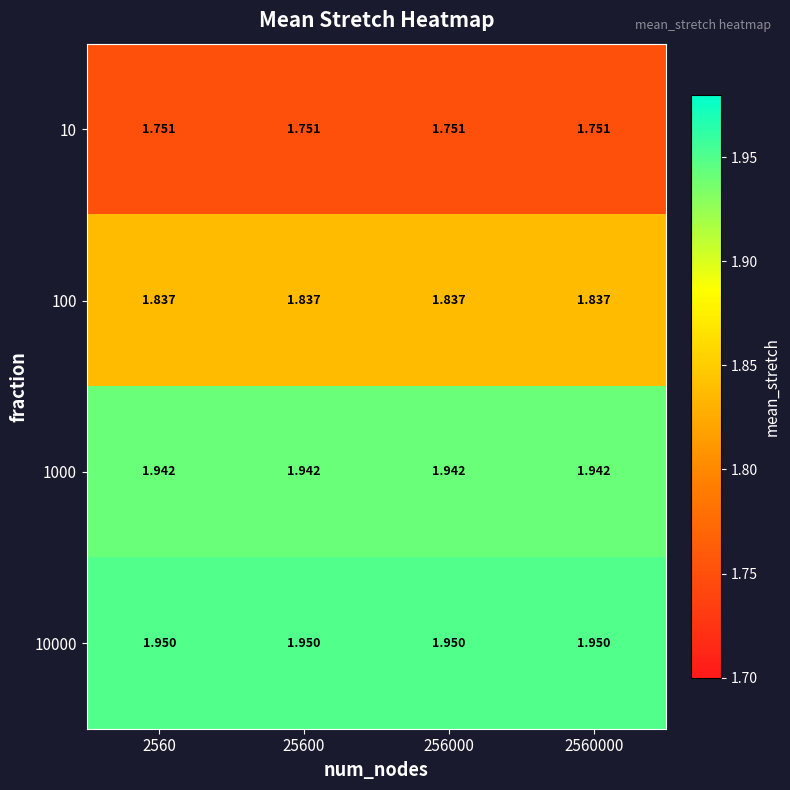

Is the value of 10000 at 25600 greater than the value of 100 at 2560000?

Yes